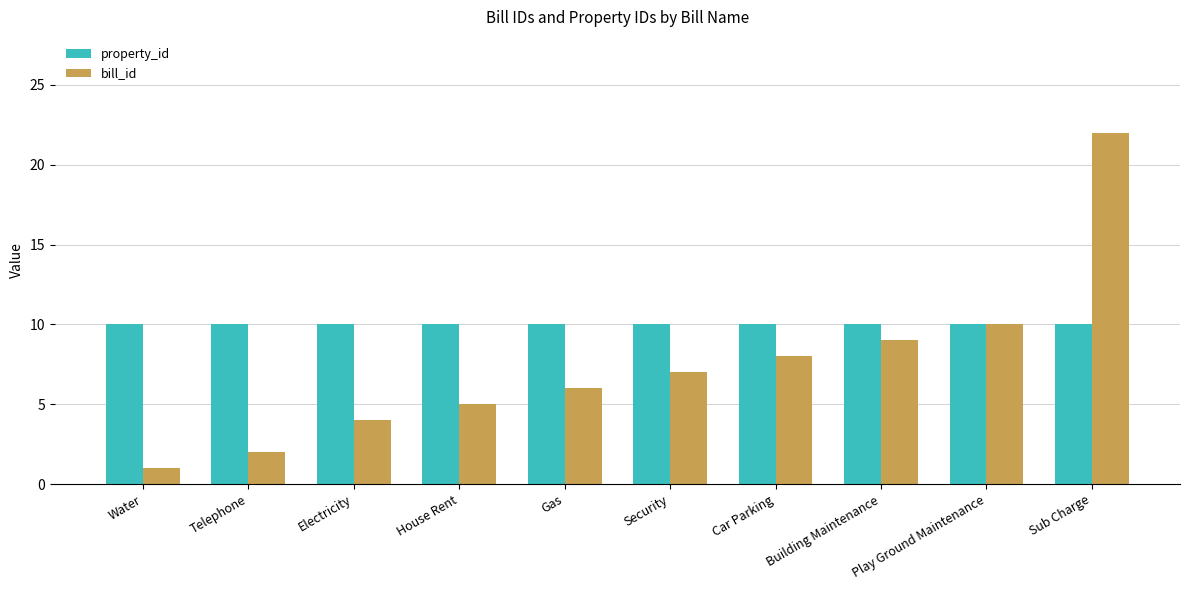

What is the difference between the maximum and minimum values in the bill_id series?

21